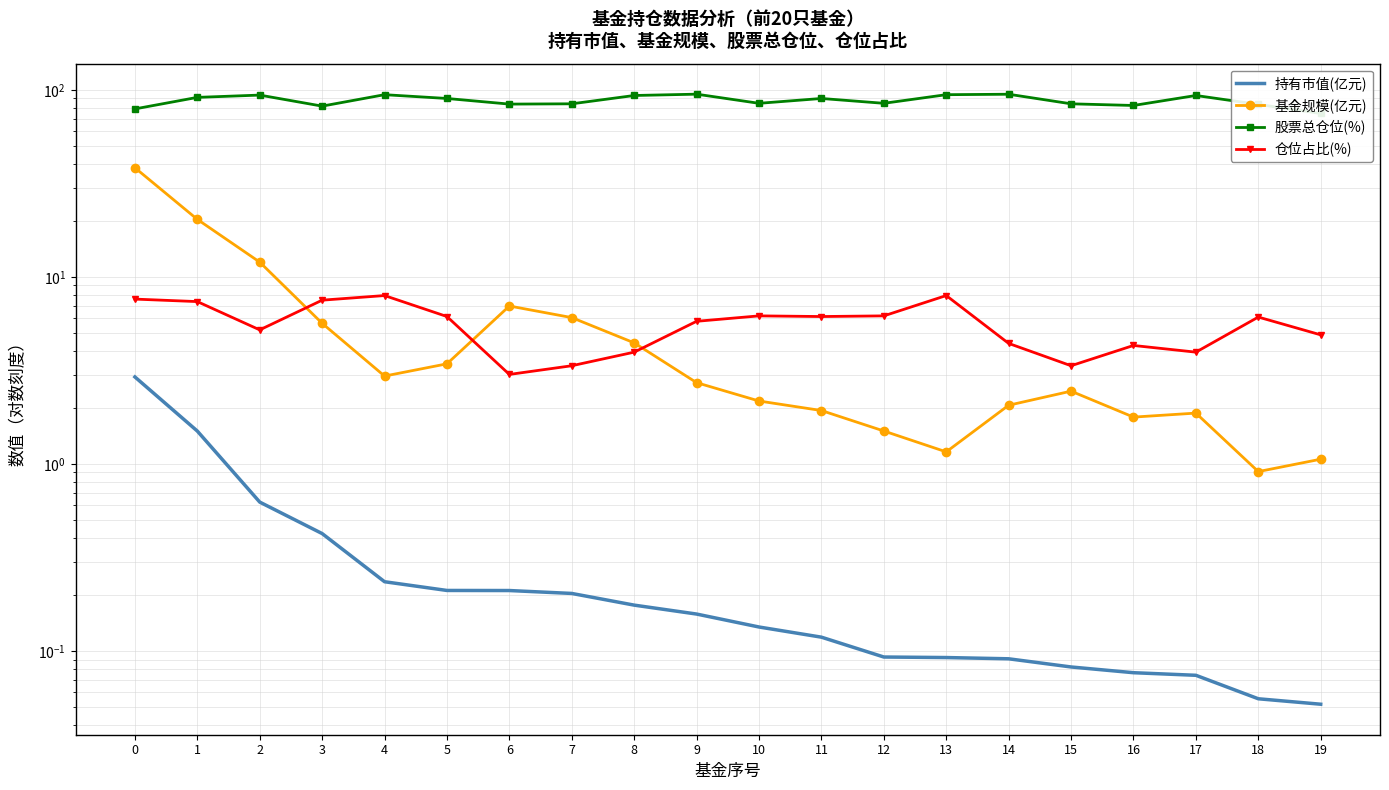

What is the minimum value for 仓位占比(%)?

3.0